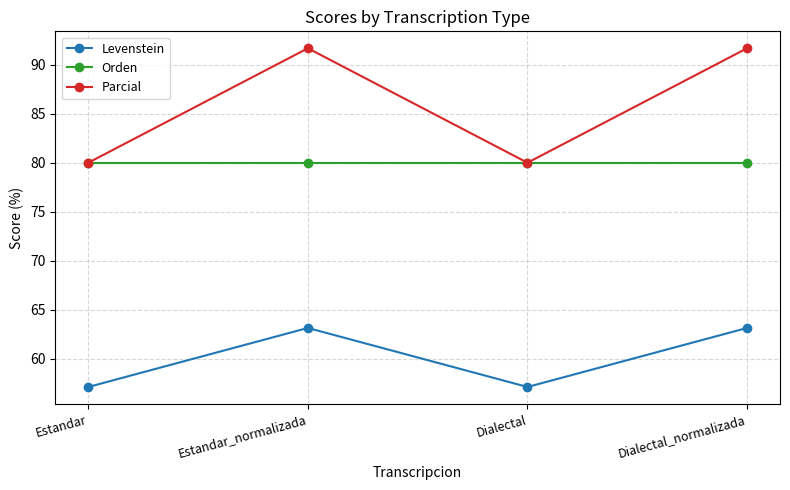

Is it true that Orden equals 80.0 at Dialectal?

True